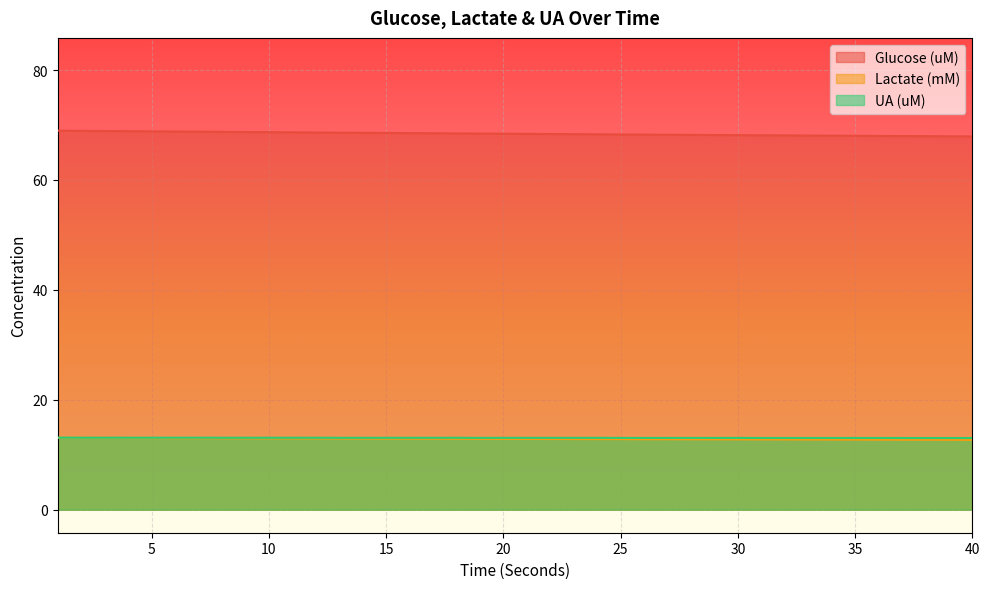

True or false: Glucose (uM) and Lactate (mM) intersect in this chart.

False